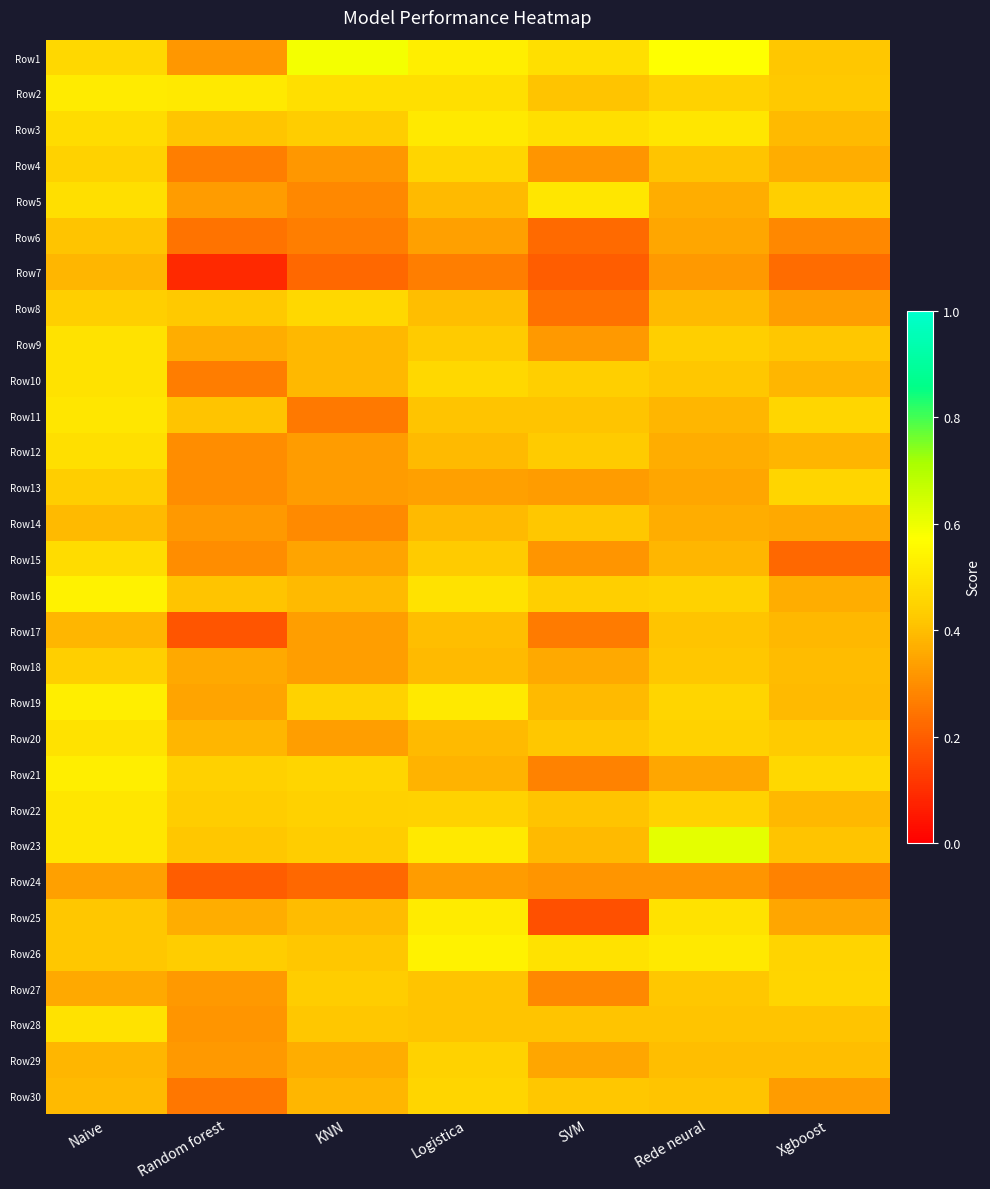

Which category has the highest value across all series?

Rede neural